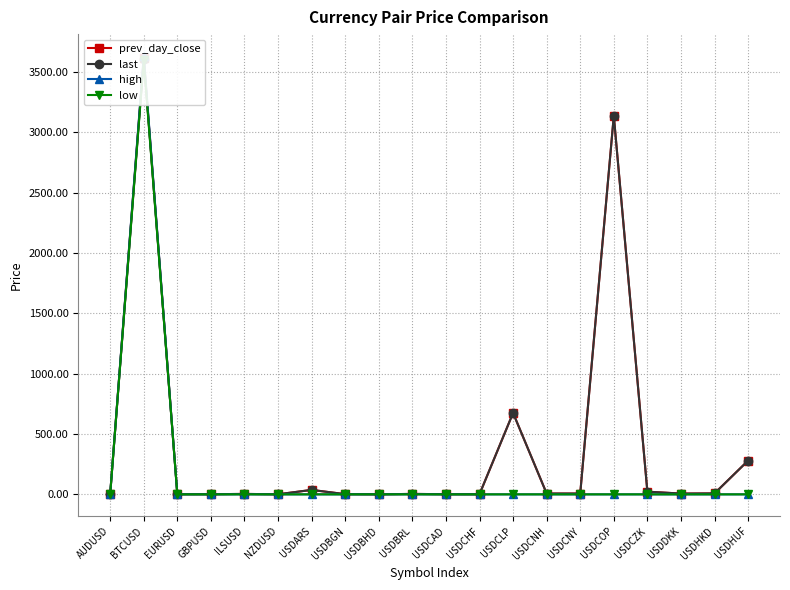

What position from the left is EURUSD?

3